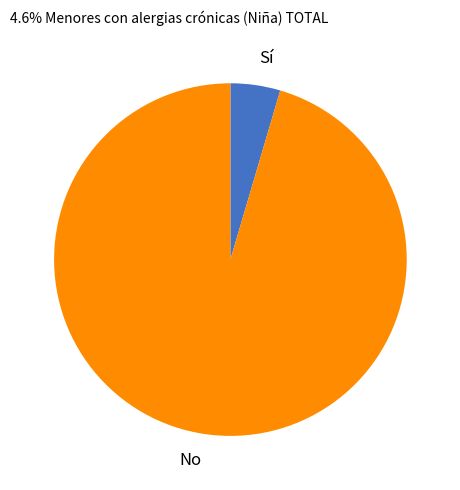

Rank the categories by value from highest to lowest.

No, Sí